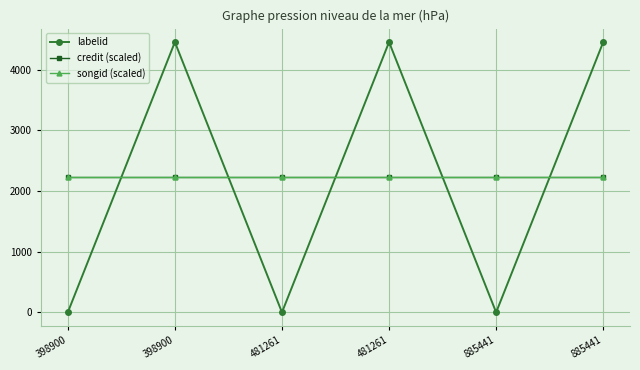

Is this an area chart (filled region under the line)?

No